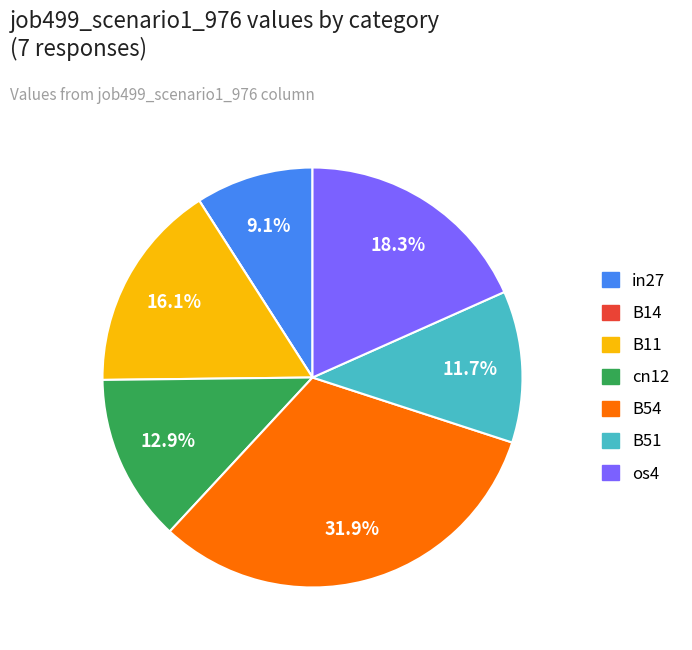

To the nearest percent, what is the difference between the B54 and B51 slice percentages?

20%